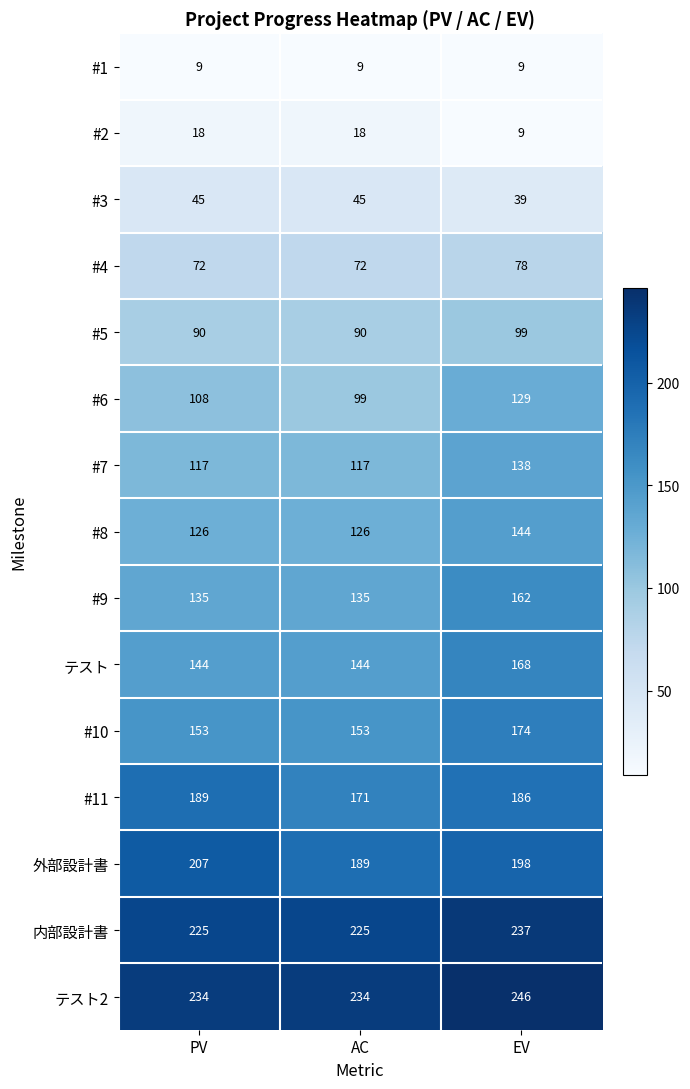

Which series has the largest range (max minus min)?

#6